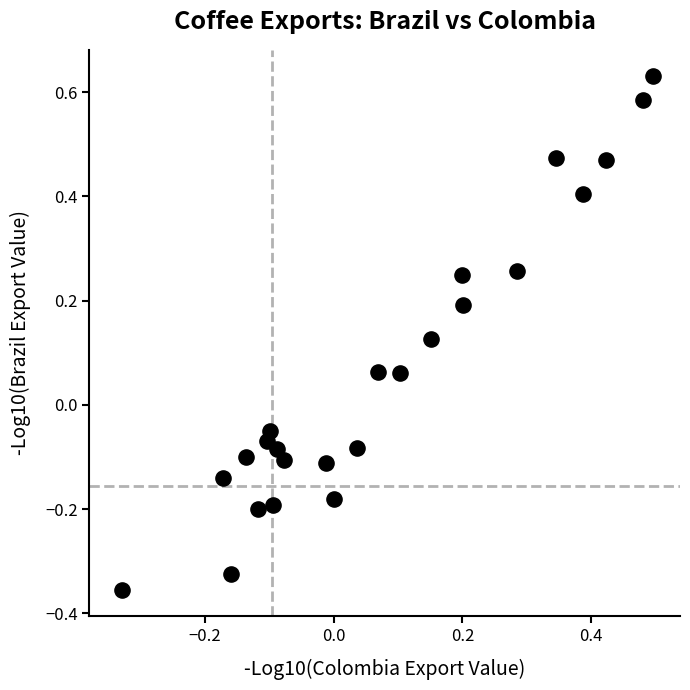

What is the range of Y values (max minus min)?

1.0